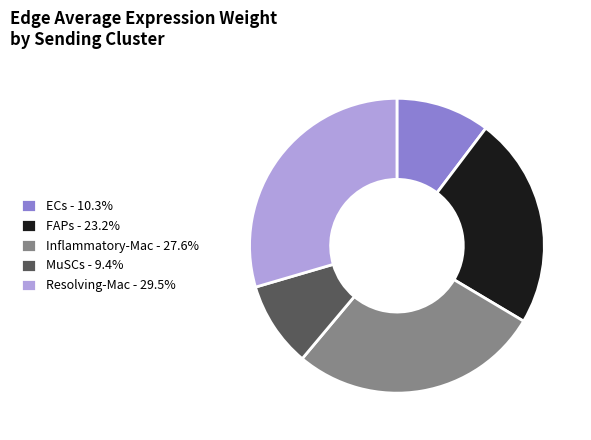

Is the sum of Inflammatory-Mac - 27.6% and MuSCs - 9.4% greater than half?

No